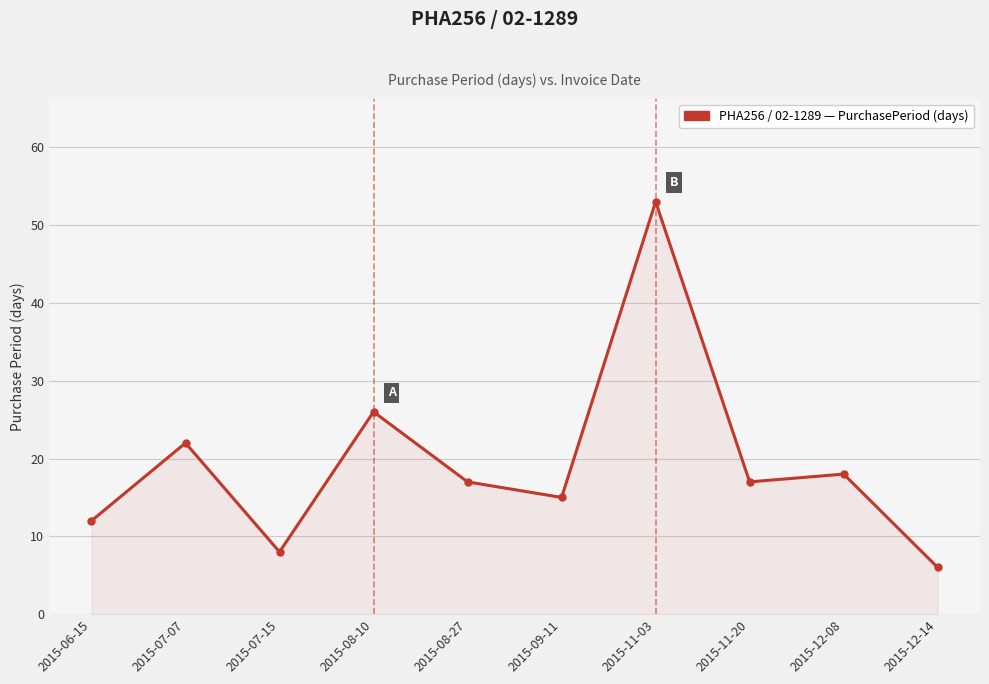

What is the difference between the maximum and minimum values?

47